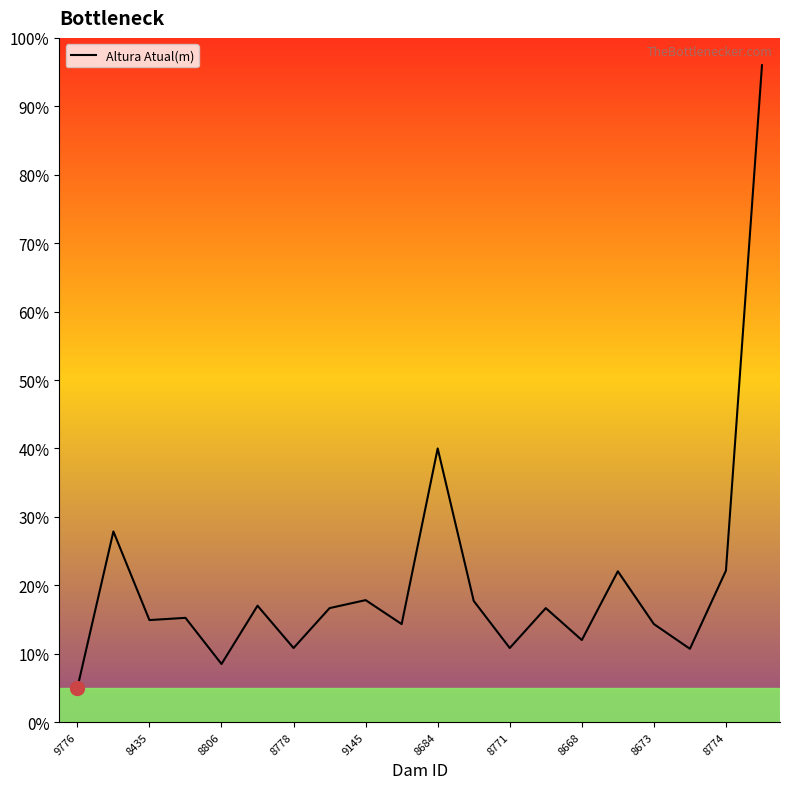

What is the maximum value shown in the chart?

96.0